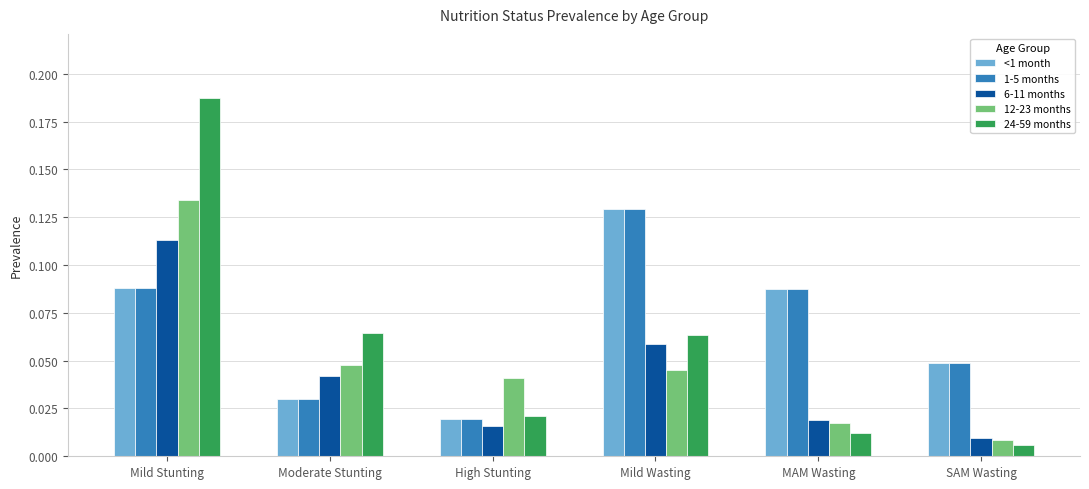

At how many categories does at least one series exceed 0?

6